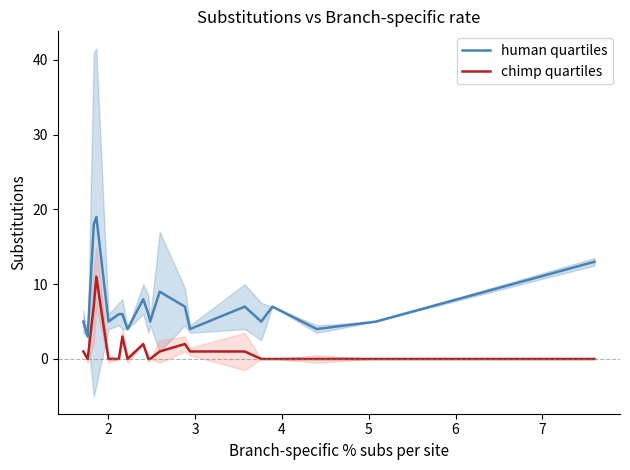

What is the highest value of the human quartiles series?

19